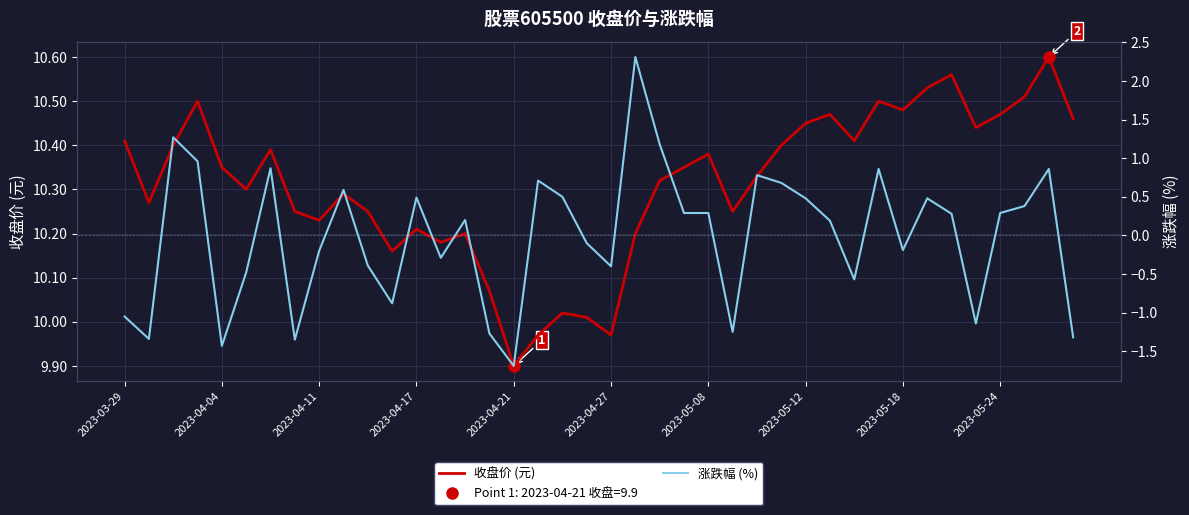

At which category is the sum across all series the highest?

21